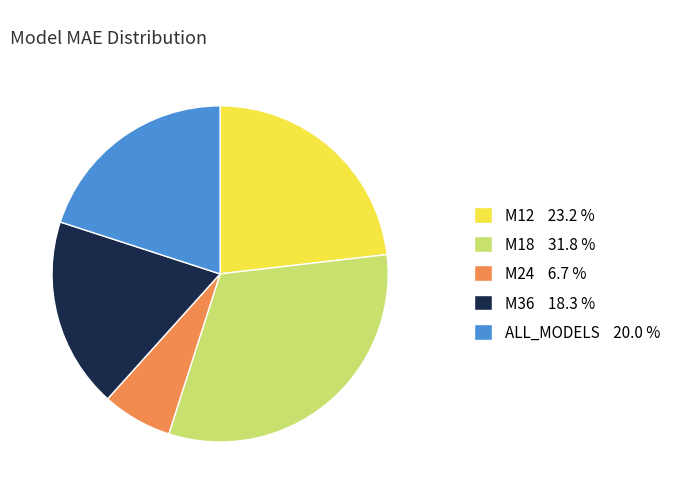

How many slices are in this pie chart?

5